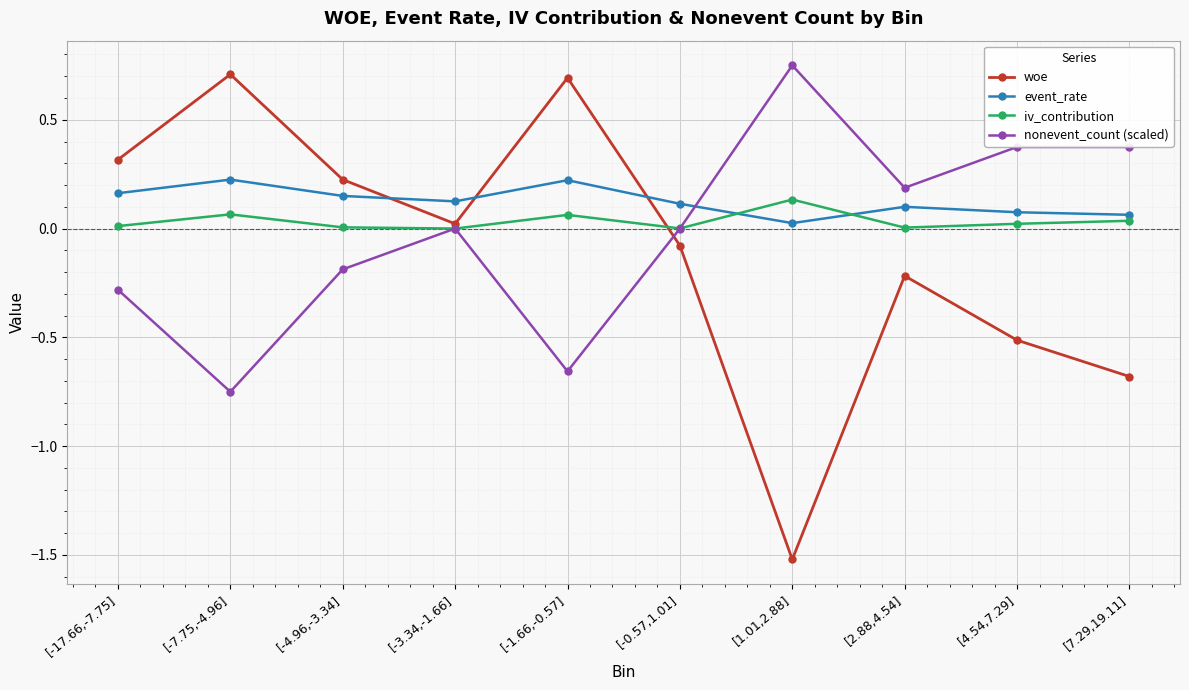

What is the label of the 8th point from the right?

[-4.96,-3.34]